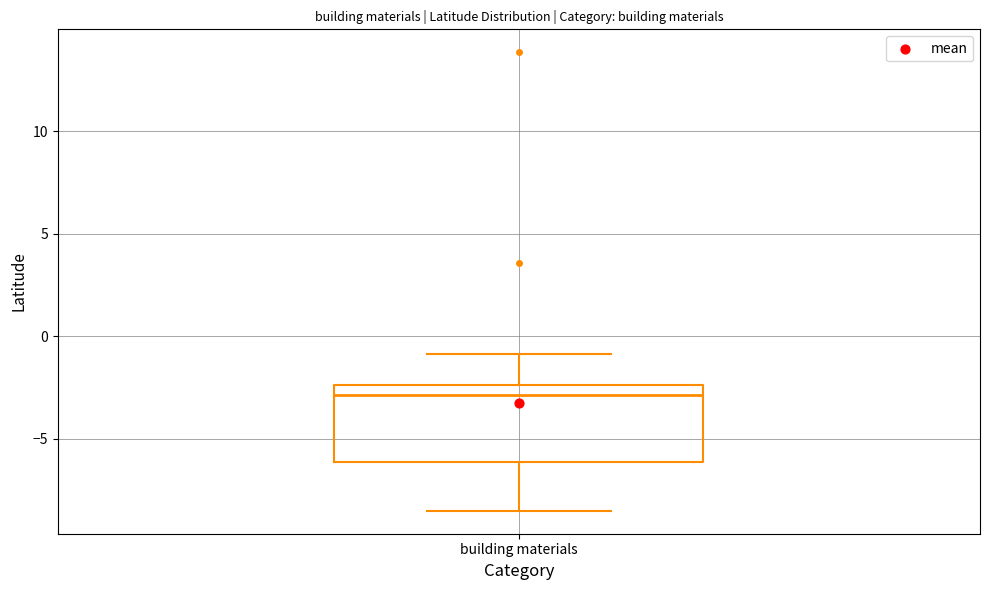

Read this box plot against the y-axis: the position of the median line, the range covered by the box, and the ends of both whiskers. The values are not printed on the chart, so give them approximately, as read against the axis.

median -3.0, box -6.0 to -2.5, whiskers -8.5 to -1.0